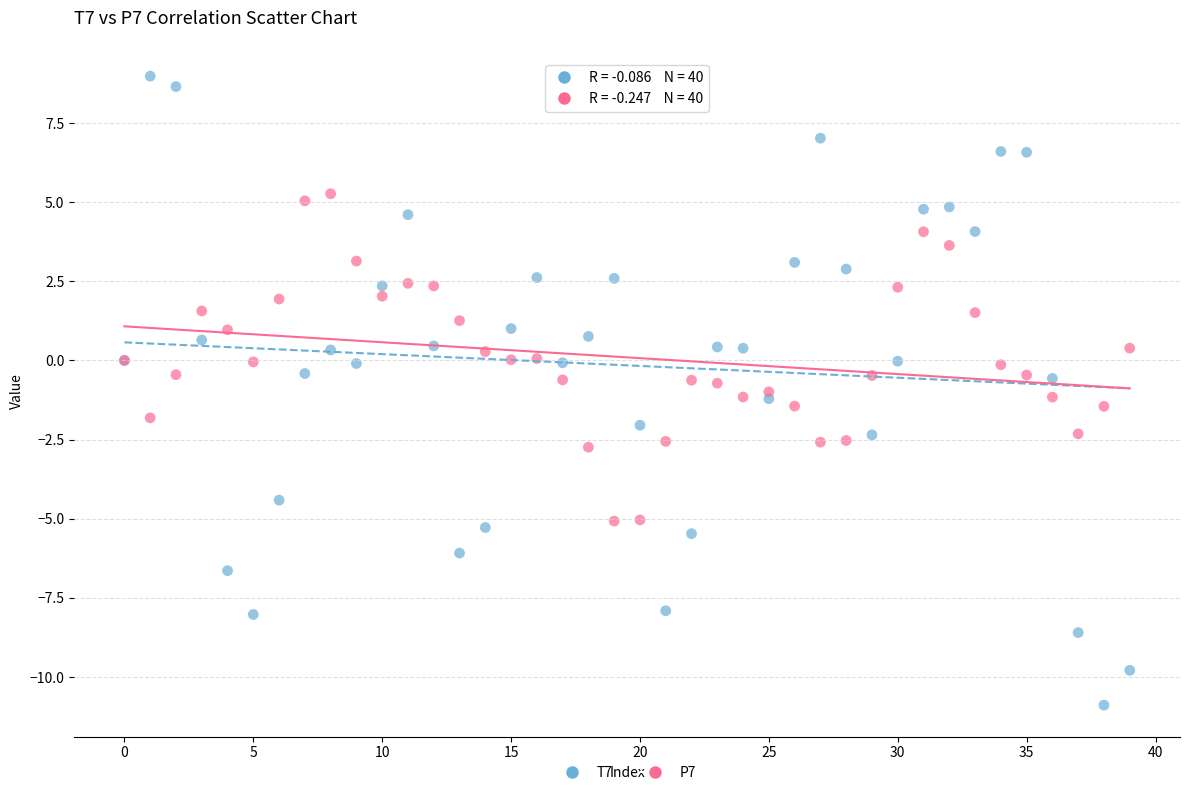

Which series reaches the minimum Y coordinate?

T7